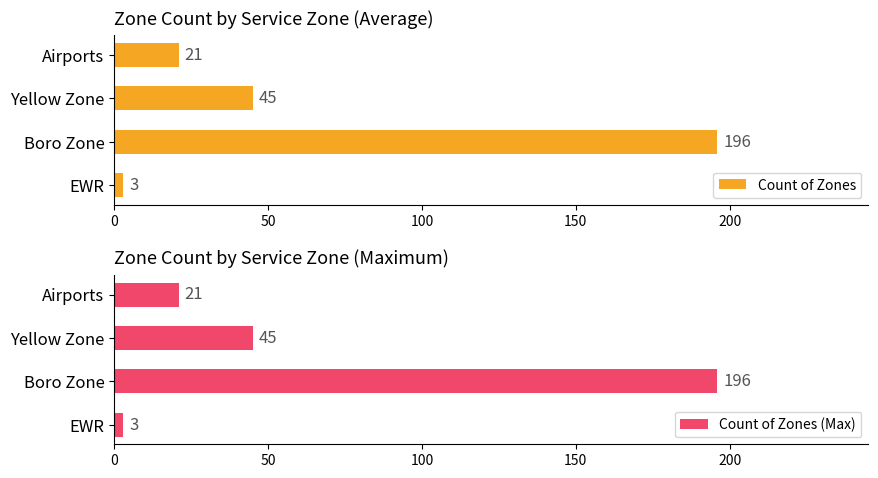

What is the value of the Count of Zones (Max) bar at the 2nd from the left?

196